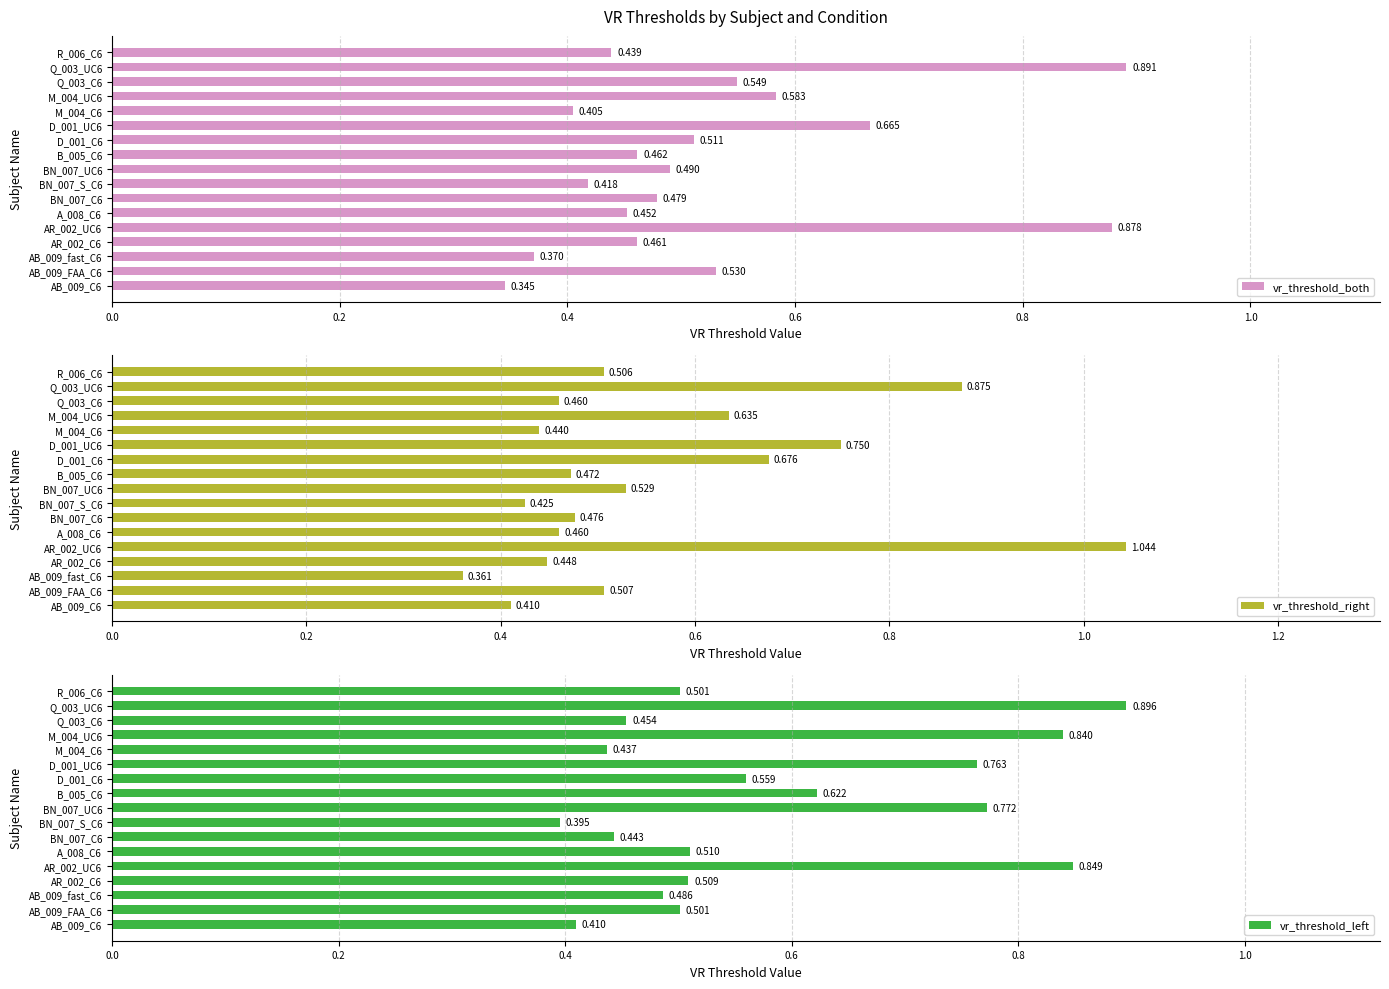

How many categories are shown in the chart?

17